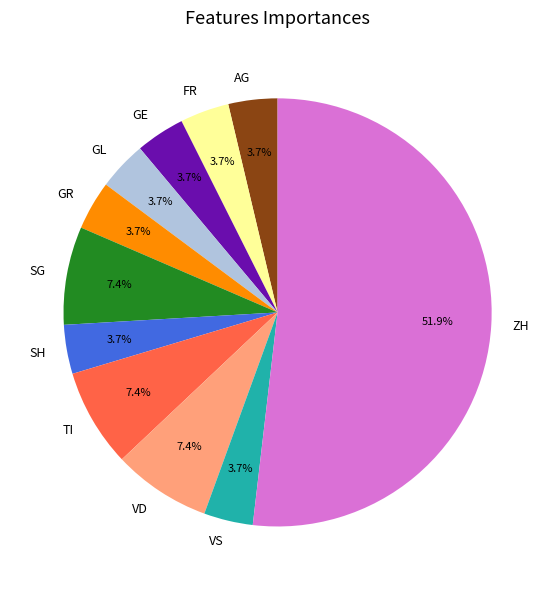

Combined, do GL and GE account for over 50%?

No